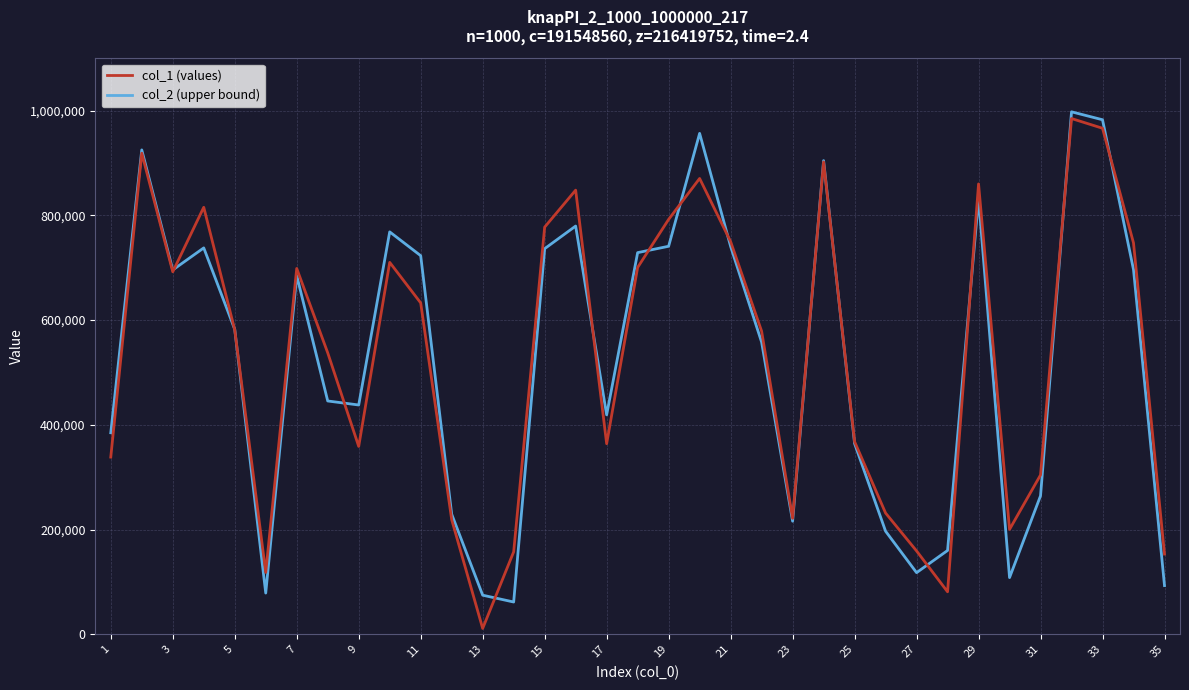

What is the maximum value shown in the chart?

997729